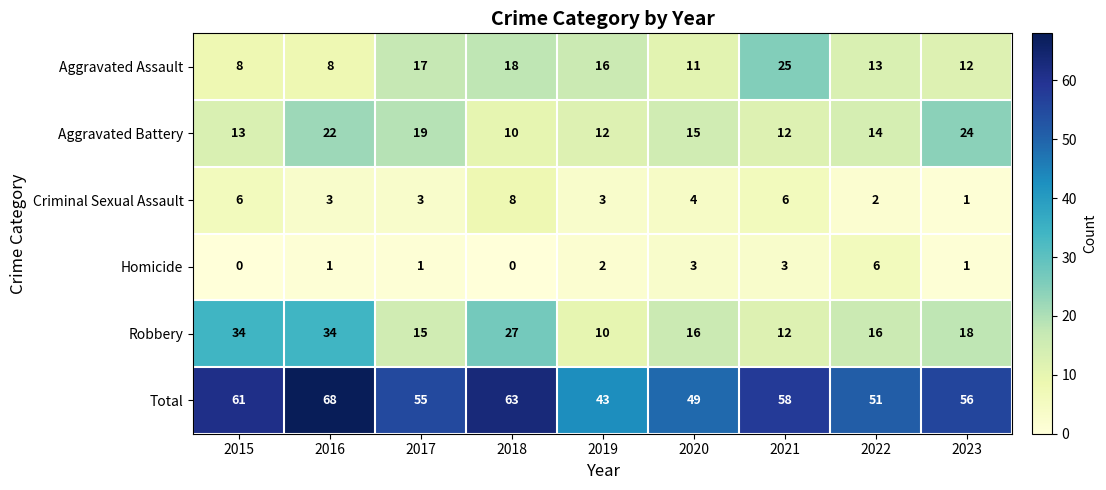

What is the approximate value of Robbery at 2021, to the nearest 10?

10